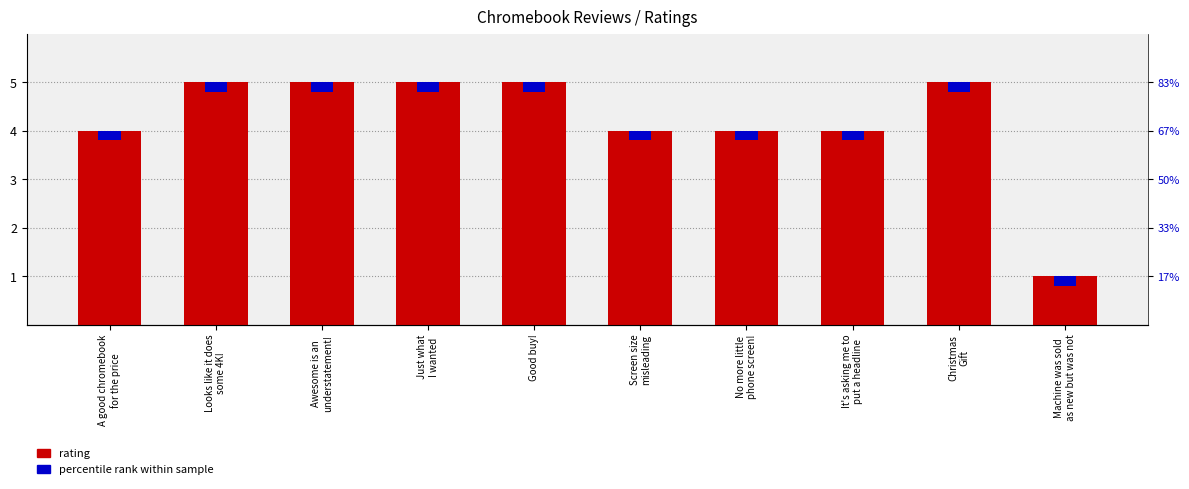

How many values are below 5?

5